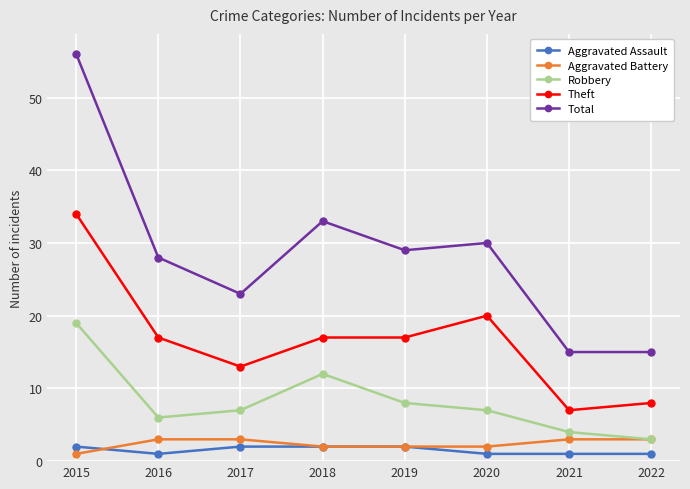

How many distinct data groups are displayed?

5